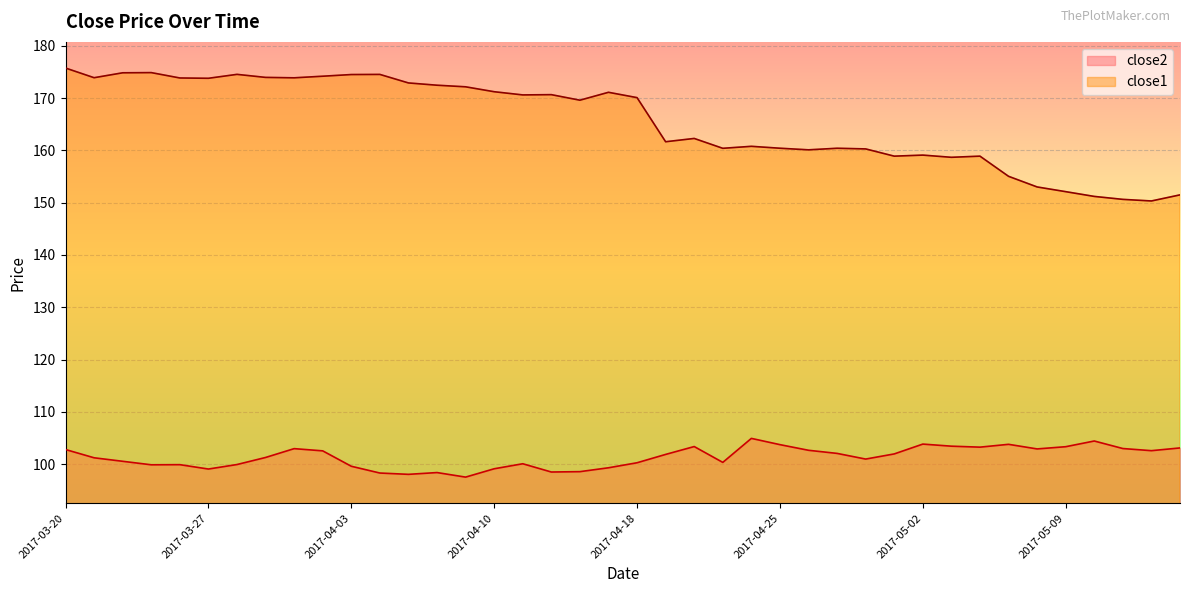

Reading left to right, what are all the values shown in this chart?

close2: 2017-03-20=102.8	2017-03-21=101.2	2017-03-22=100.5	2017-03-23=99.9	2017-03-24=99.9	2017-03-27=99.1	2017-03-28=99.9	2017-03-29=101.3	2017-03-30=103.0	2017-03-31=102.5	2017-04-03=99.6	2017-04-04=98.3	2017-04-05=98.0	2017-04-06=98.4	2017-04-07=97.5	2017-04-10=99.1	2017-04-11=100.1	2017-04-12=98.5	2017-04-13=98.6	2017-04-17=99.3	2017-04-18=100.3	2017-04-19=101.9	2017-04-20=103.4	2017-04-21=100.3	2017-04-24=104.9	2017-04-25=103.7	2017-04-26=102.7	2017-04-27=102.1	2017-04-28=101.0	2017-05-01=102.0	2017-05-02=103.8	2017-05-03=103.4	2017-05-04=103.2	2017-05-05=103.8	2017-05-08=102.9	2017-05-09=103.3	2017-05-10=104.4	2017-05-11=103.0	2017-05-12=102.6	2017-05-15=103.1
close1: 2017-03-20=175.7	2017-03-21=173.9	2017-03-22=174.8	2017-03-23=174.9	2017-03-24=173.8	2017-03-27=173.8	2017-03-28=174.5	2017-03-29=174.0	2017-03-30=173.9	2017-03-31=174.2	2017-04-03=174.5	2017-04-04=174.5	2017-04-05=172.9	2017-04-06=172.5	2017-04-07=172.2	2017-04-10=171.2	2017-04-11=170.6	2017-04-12=170.7	2017-04-13=169.6	2017-04-17=171.1	2017-04-18=170.1	2017-04-19=161.7	2017-04-20=162.3	2017-04-21=160.4	2017-04-24=160.8	2017-04-25=160.4	2017-04-26=160.1	2017-04-27=160.4	2017-04-28=160.3	2017-05-01=158.9	2017-05-02=159.1	2017-05-03=158.7	2017-05-04=158.9	2017-05-05=155.0	2017-05-08=153.0	2017-05-09=152.1	2017-05-10=151.2	2017-05-11=150.6	2017-05-12=150.3	2017-05-15=151.5